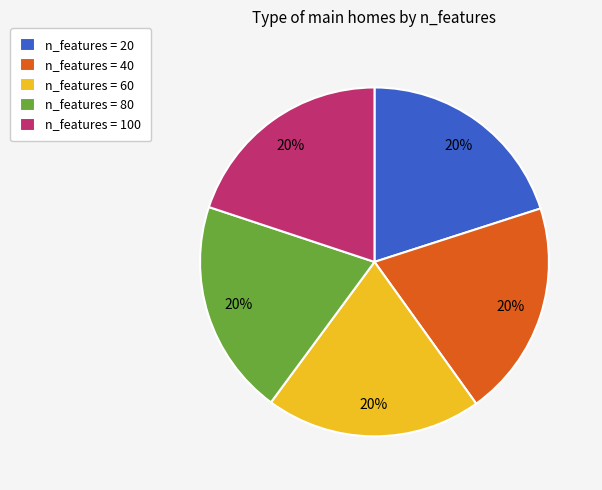

Combined, do n_features = 60 and n_features = 20 account for over 50%?

No